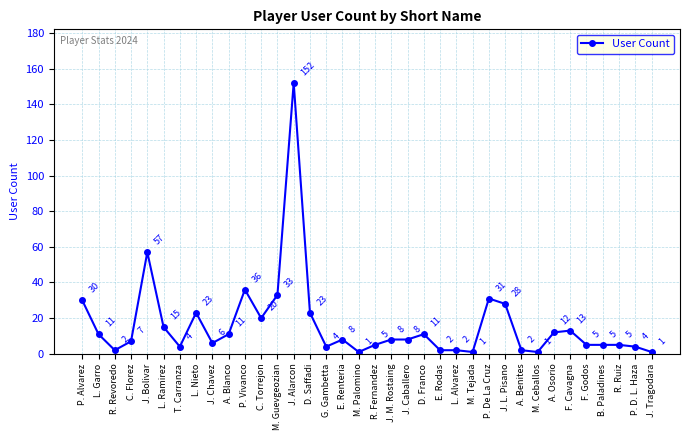

Where is the first local maximum?

J. Bolivar